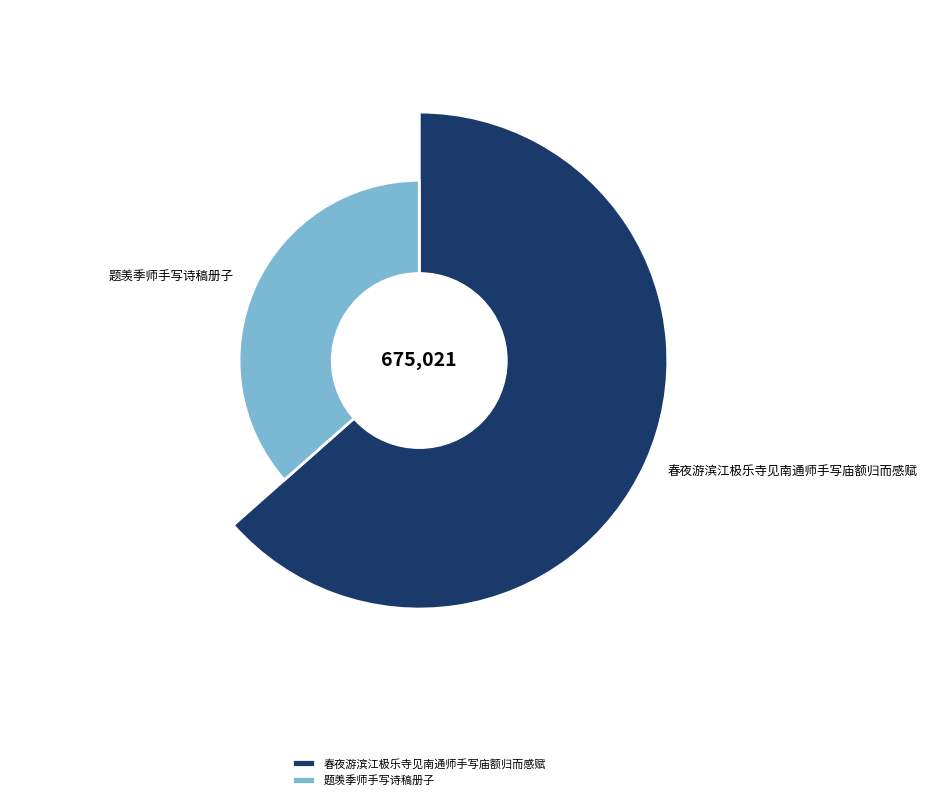

To the nearest percent, what is the difference between the largest and smallest slice percentages?

27%